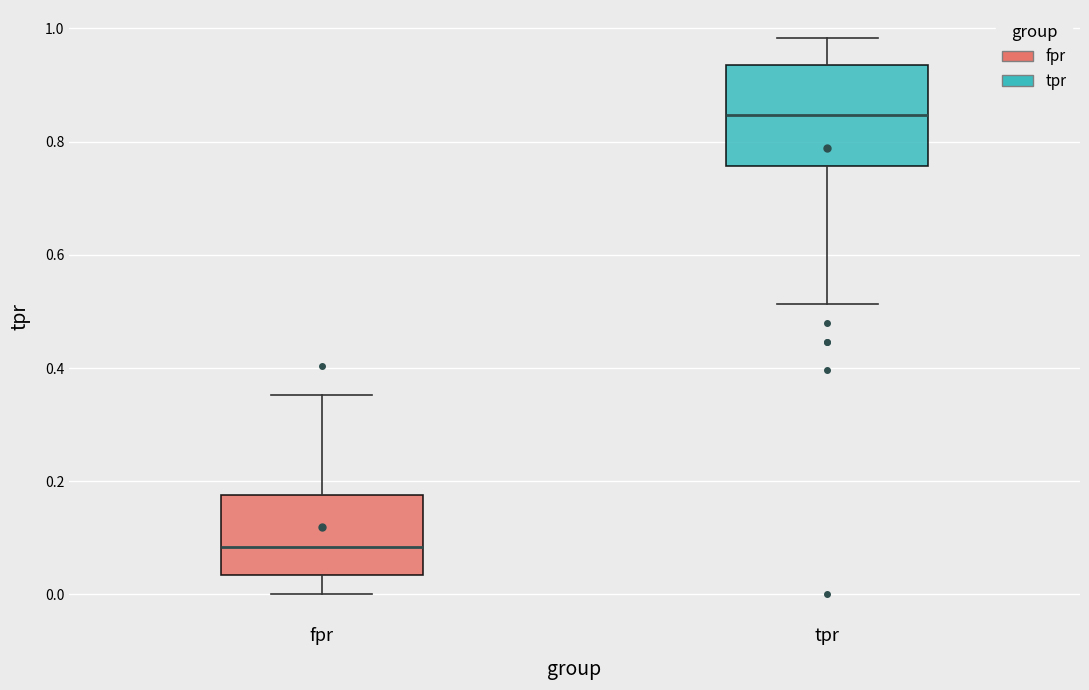

Which box's median line is the highest?

tpr